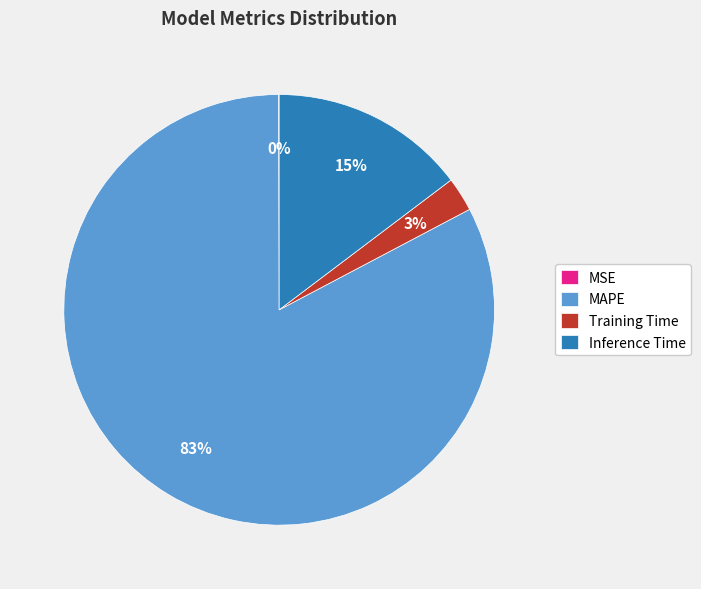

To the nearest percent, what is the average slice percentage?

25%